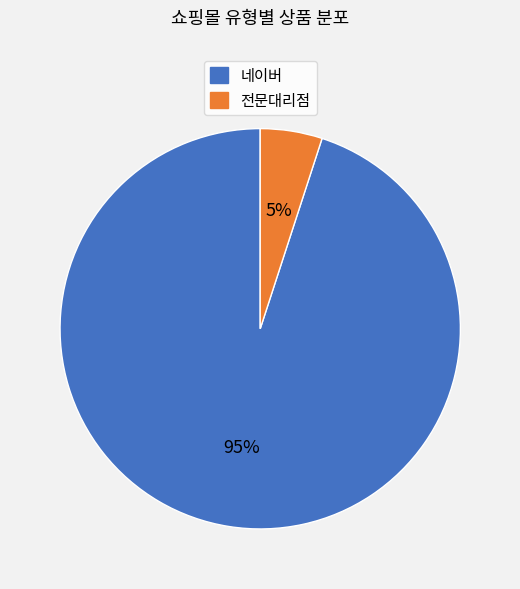

Combined, do 네이버 and 전문대리점 account for over 50%?

Yes